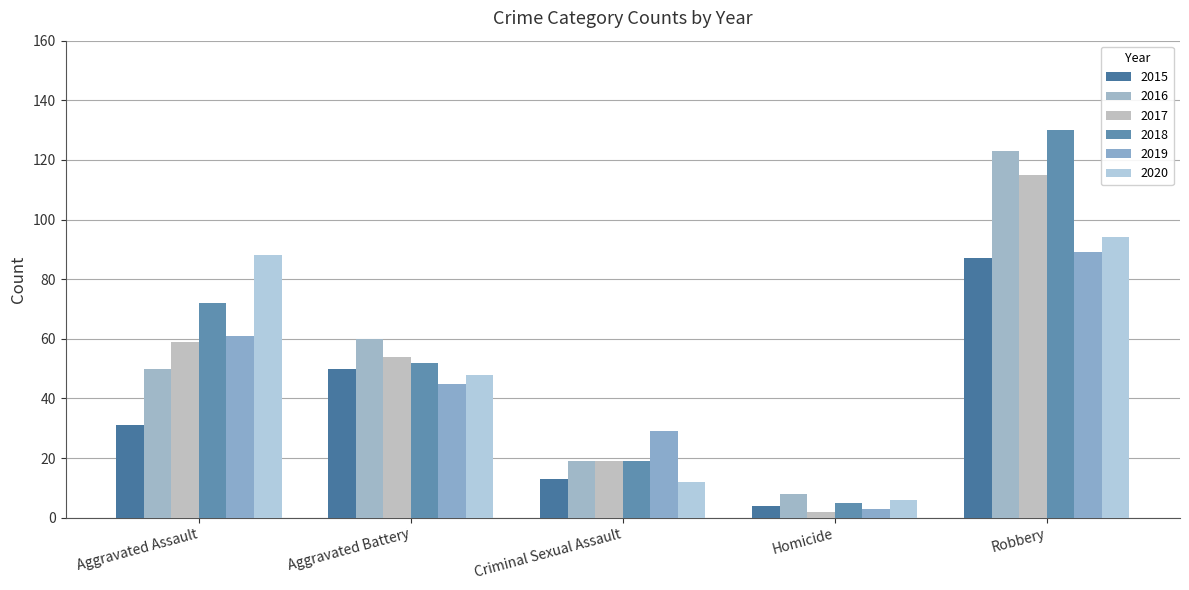

What is the label of the 4th bar from the right?

Aggravated Battery